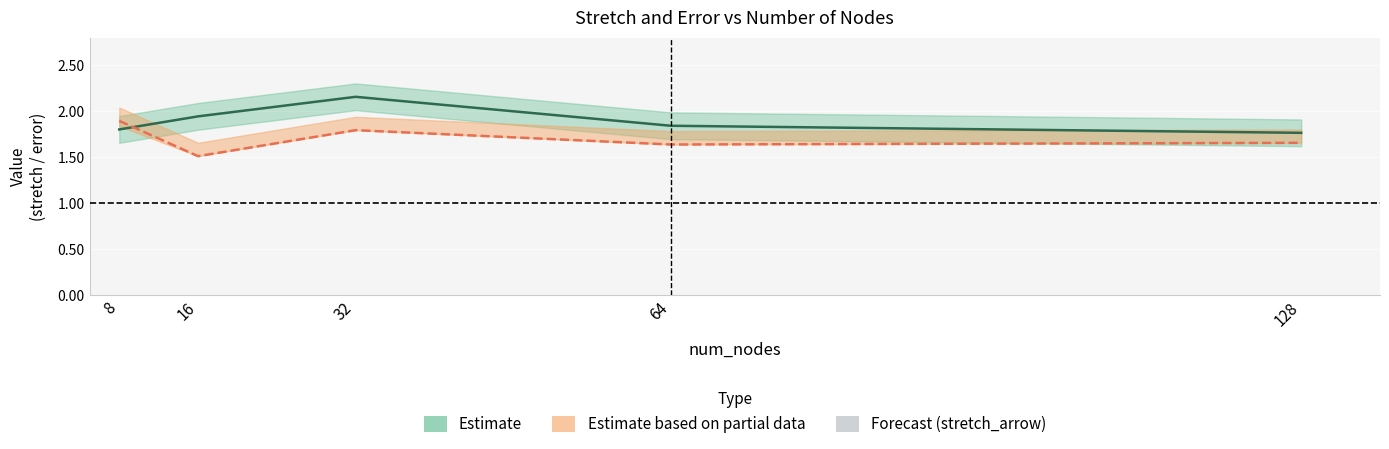

True or false: stretch_arrow has a value of 2.7 at 32.

False